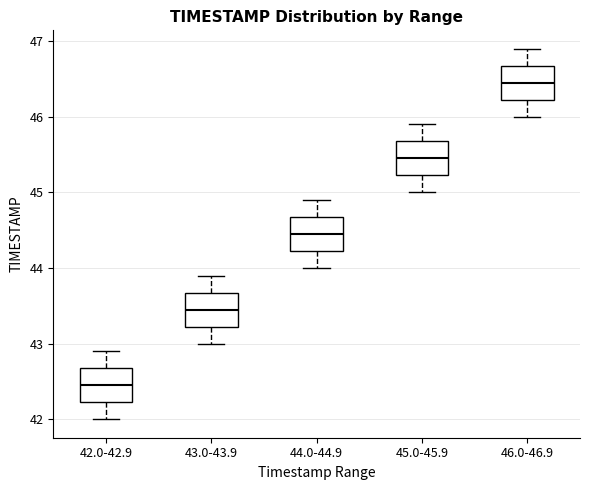

Where does the lower whisker of the box for 42.0-42.9 end on the y-axis? The values are not printed on the chart, so give them approximately, as read against the axis.

42.0